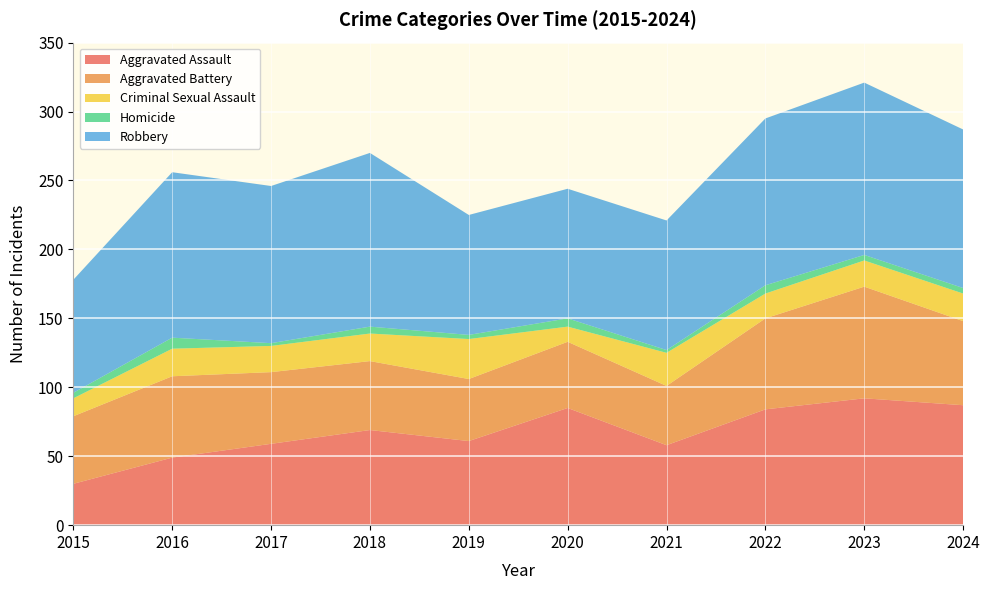

Reading left to right, what are all the values shown in this chart?

Aggravated Assault: 2015=30	2016=49	2017=59	2018=69	2019=61	2020=85	2021=58	2022=84	2023=92	2024=87
Aggravated Battery: 2015=49	2016=59	2017=52	2018=50	2019=45	2020=48	2021=43	2022=66	2023=81	2024=61
Criminal Sexual Assault: 2015=13	2016=20	2017=19	2018=20	2019=29	2020=11	2021=24	2022=18	2023=19	2024=20
Homicide: 2015=4	2016=8	2017=2	2018=5	2019=3	2020=6	2021=2	2022=6	2023=4	2024=4
Robbery: 2015=82	2016=120	2017=114	2018=126	2019=87	2020=94	2021=94	2022=121	2023=125	2024=115